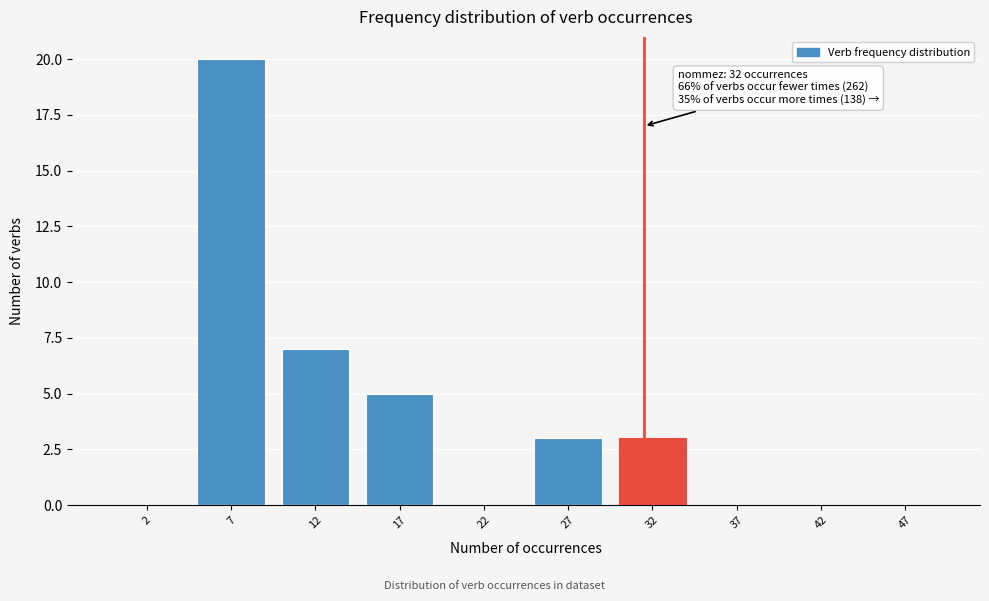

Which range on the x-axis has the tallest bar?

5 to 10